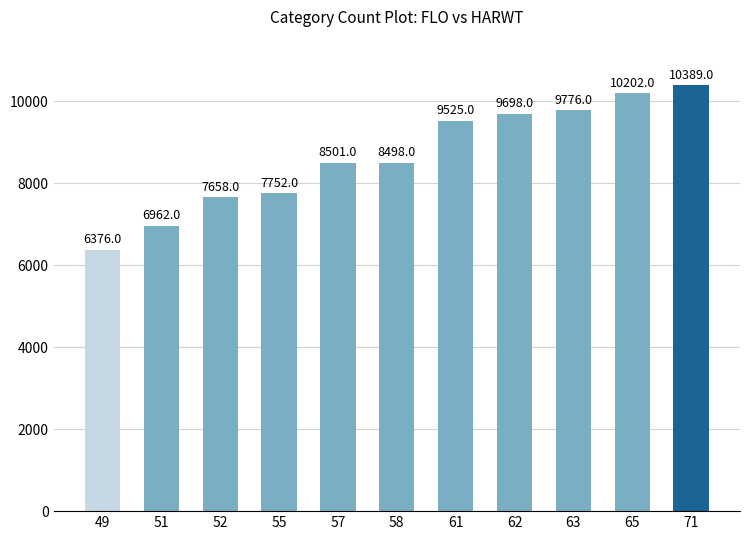

Rank the categories by value from lowest to highest.

49, 51, 52, 55, 58, 57, 61, 62, 63, 65, 71